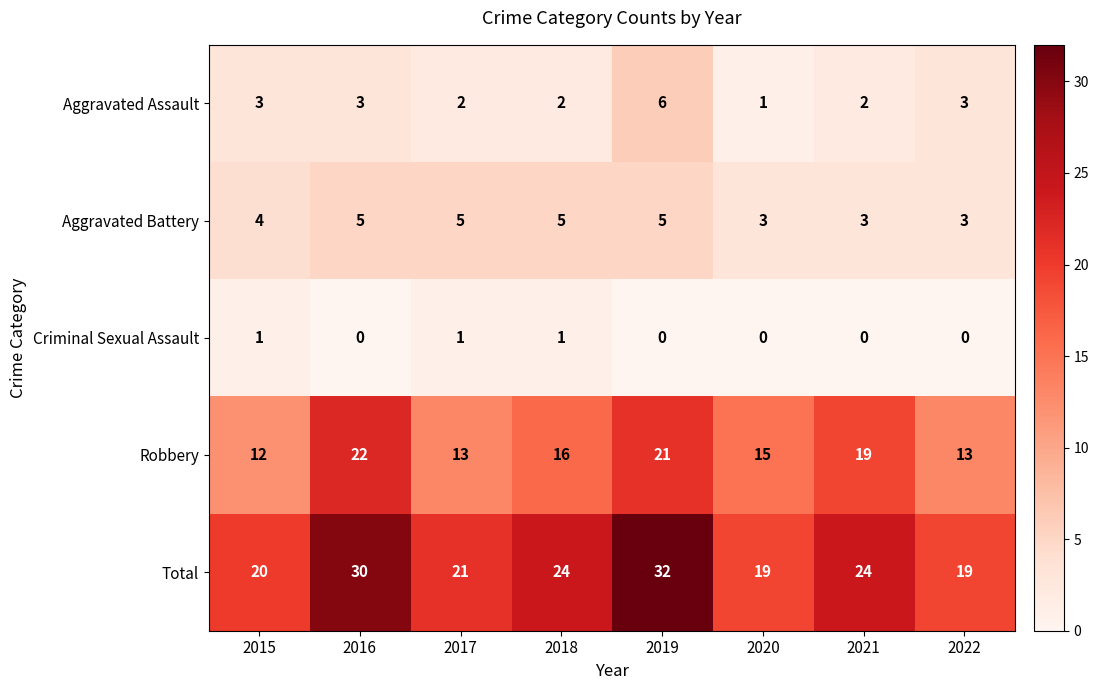

At how many categories does at least one series exceed 29?

2